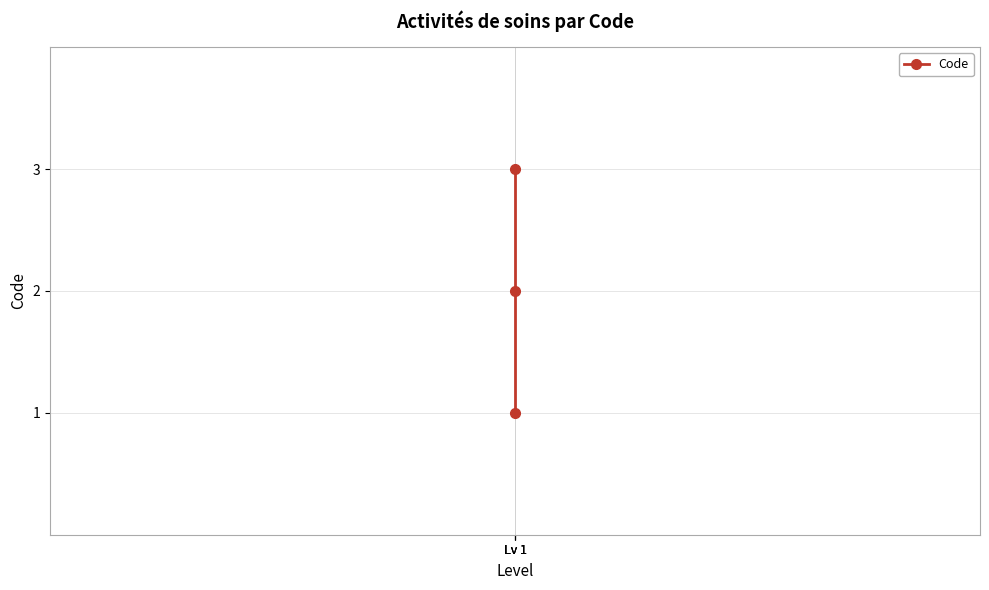

Count the number of categories in the chart.

3